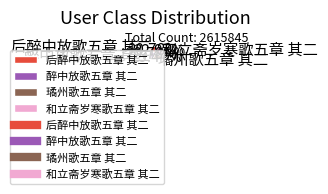

Which category has the biggest portion of the pie?

和立斋岁寒歌五章 其二